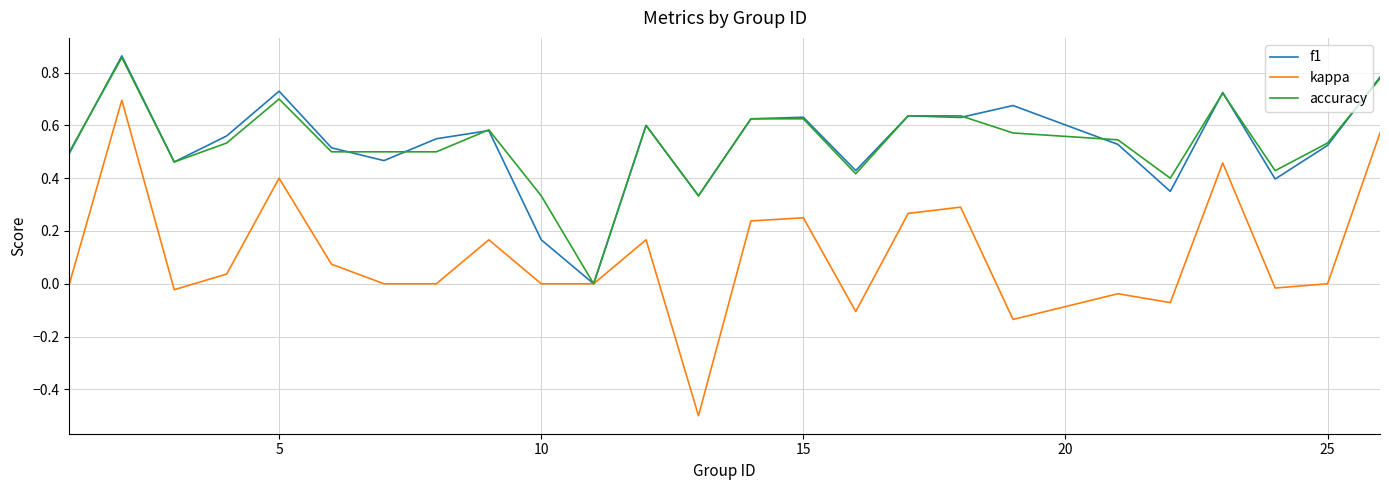

What is the smallest value displayed?

-0.5